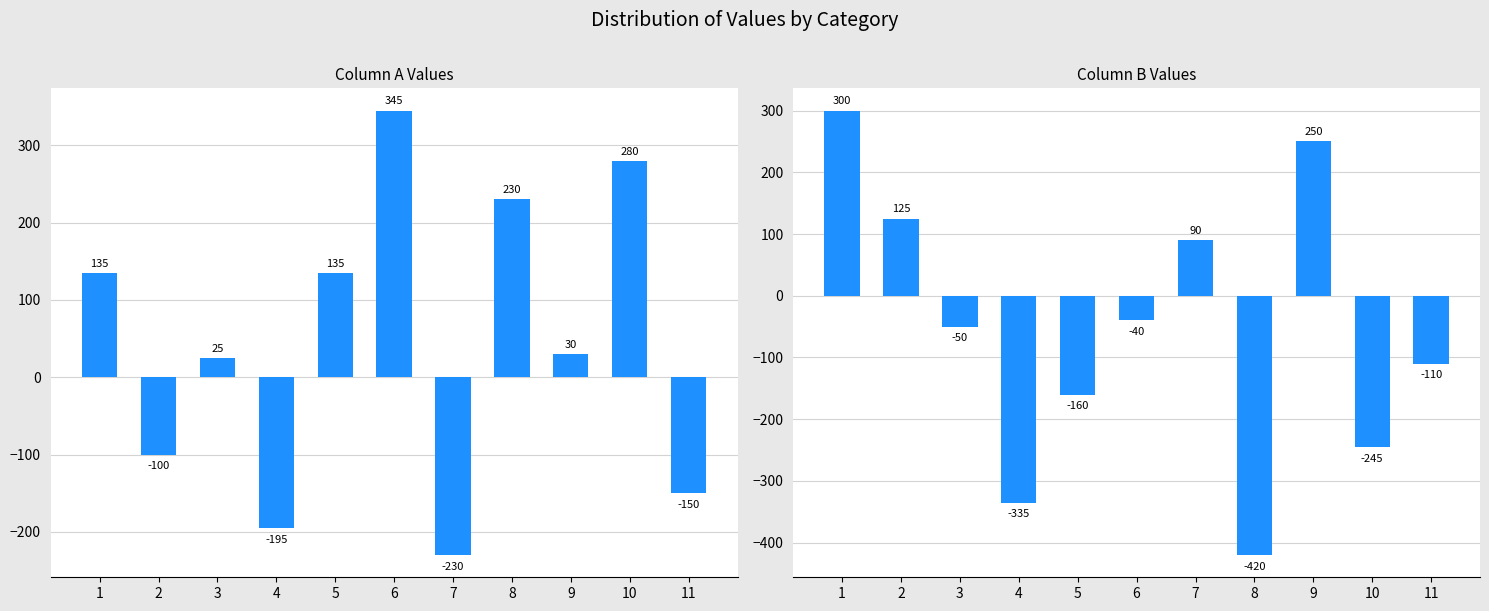

What is the average value of the col_a series?

46